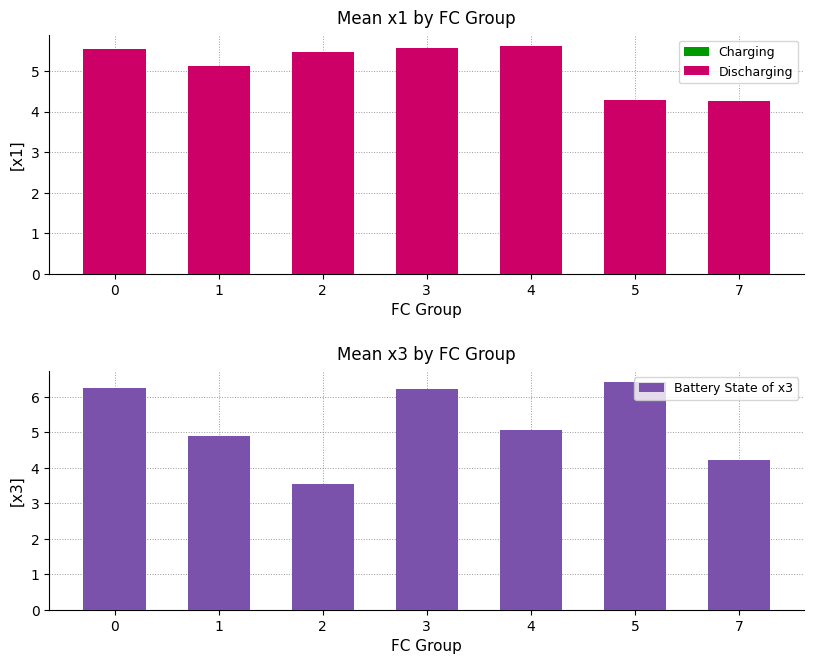

The Battery State of x3 series shows 8.5 at 4. True or false?

False